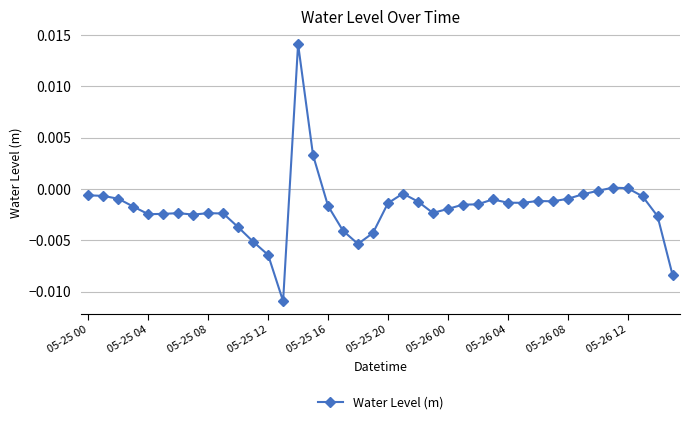

True or false: there are more than 2 points higher than both neighbors.

True